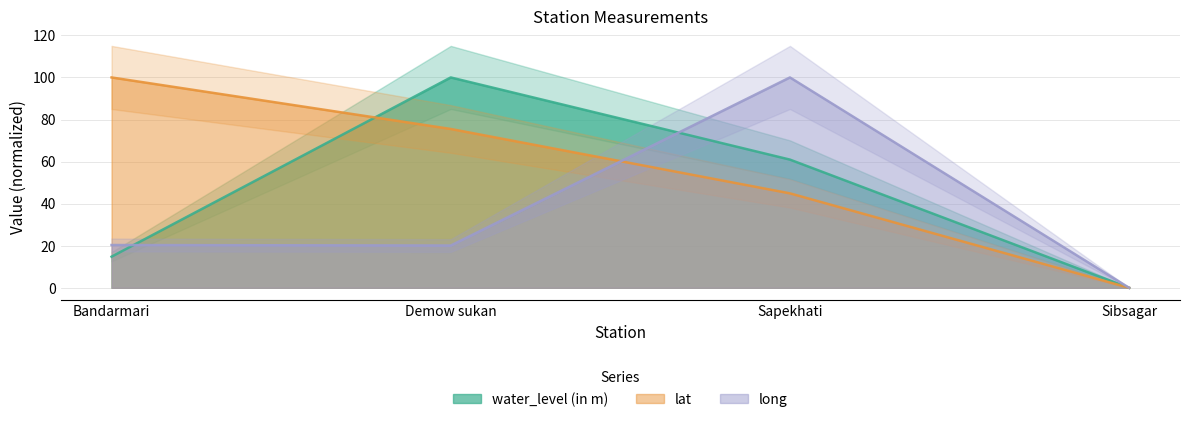

At which category does the chart reach its peak across all series?

Demow sukan